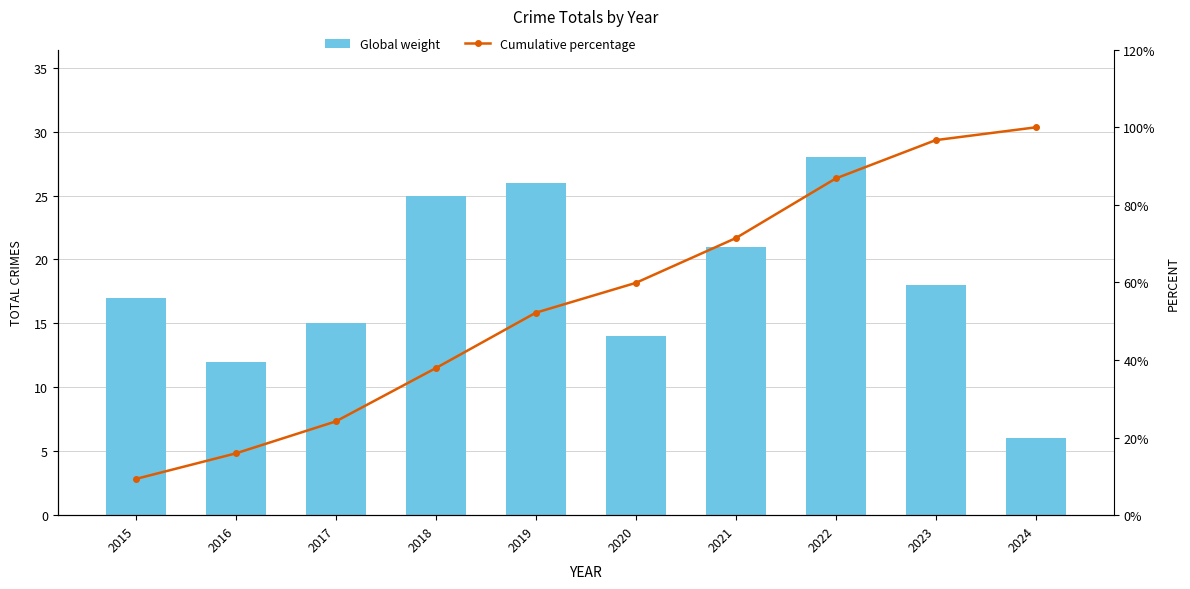

Reading left to right, extract all data points from this chart.

Global weight: 2015=17.0	2016=12.0	2017=15.0	2018=25.0	2019=26.0	2020=14.0	2021=21.0	2022=28.0	2023=18.0	2024=6.0
Cumulative percentage: 2015=9.3	2016=15.9	2017=24.2	2018=37.9	2019=52.2	2020=59.9	2021=71.4	2022=86.8	2023=96.7	2024=100.0